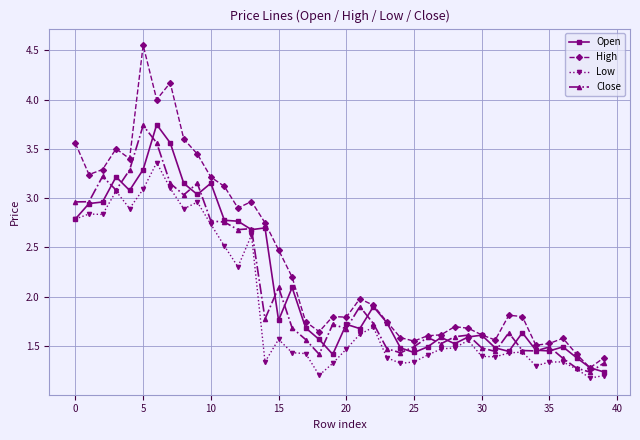

True or false: Close has more than 2 points higher than both neighbors.

True